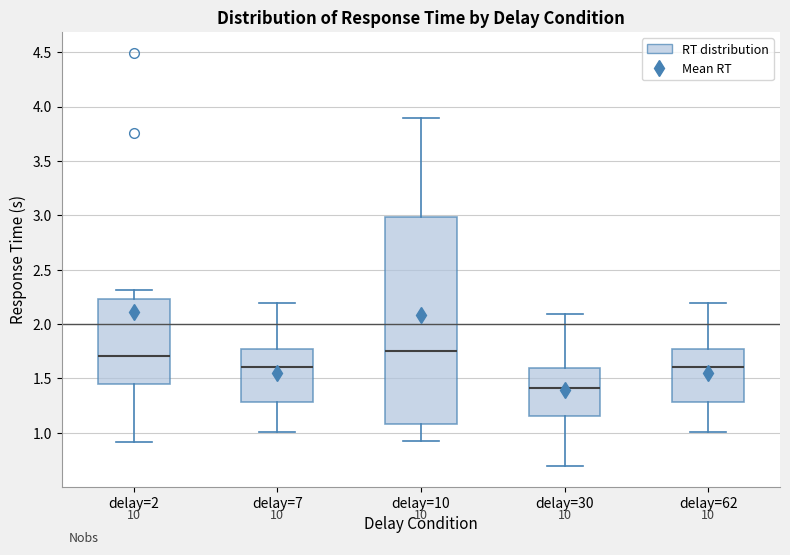

Which box is the tallest, from its lower edge to its upper edge?

delay=10